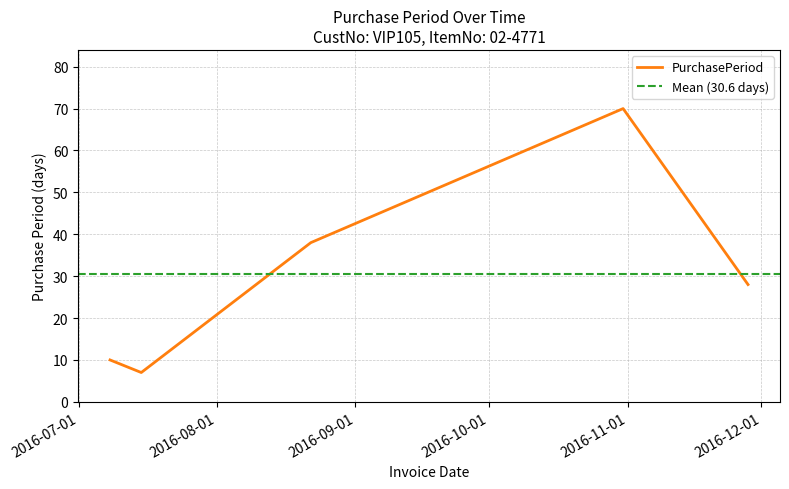

What is the ratio of the value at 2016-11-28 to the value at 2016-07-15?

4.0